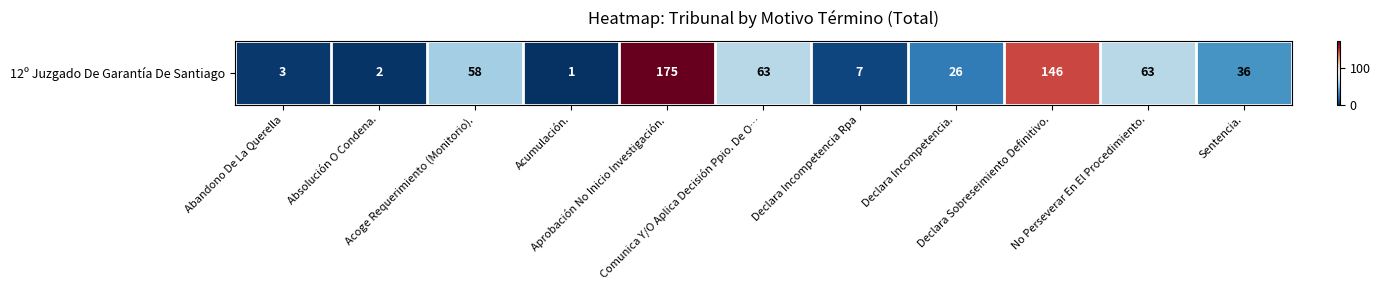

How many data points are above 36?

5